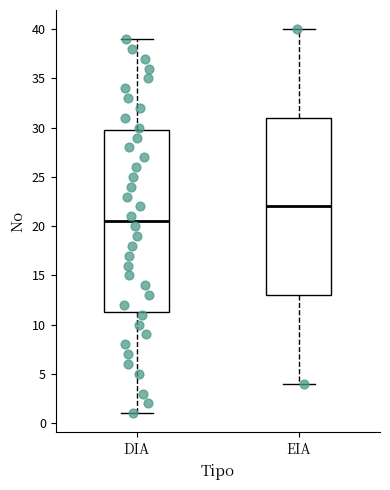

Reading left to right, read every box against the y-axis: the position of its median line, the range the box covers, and the ends of its whiskers. The values are not printed on the chart, so give them approximately, as read against the axis.

DIA: median 20.5, box 11.5 to 30.0, whiskers 1.0 to 39.0
EIA: median 22.0, box 13.0 to 31.0, whiskers 4.0 to 40.0